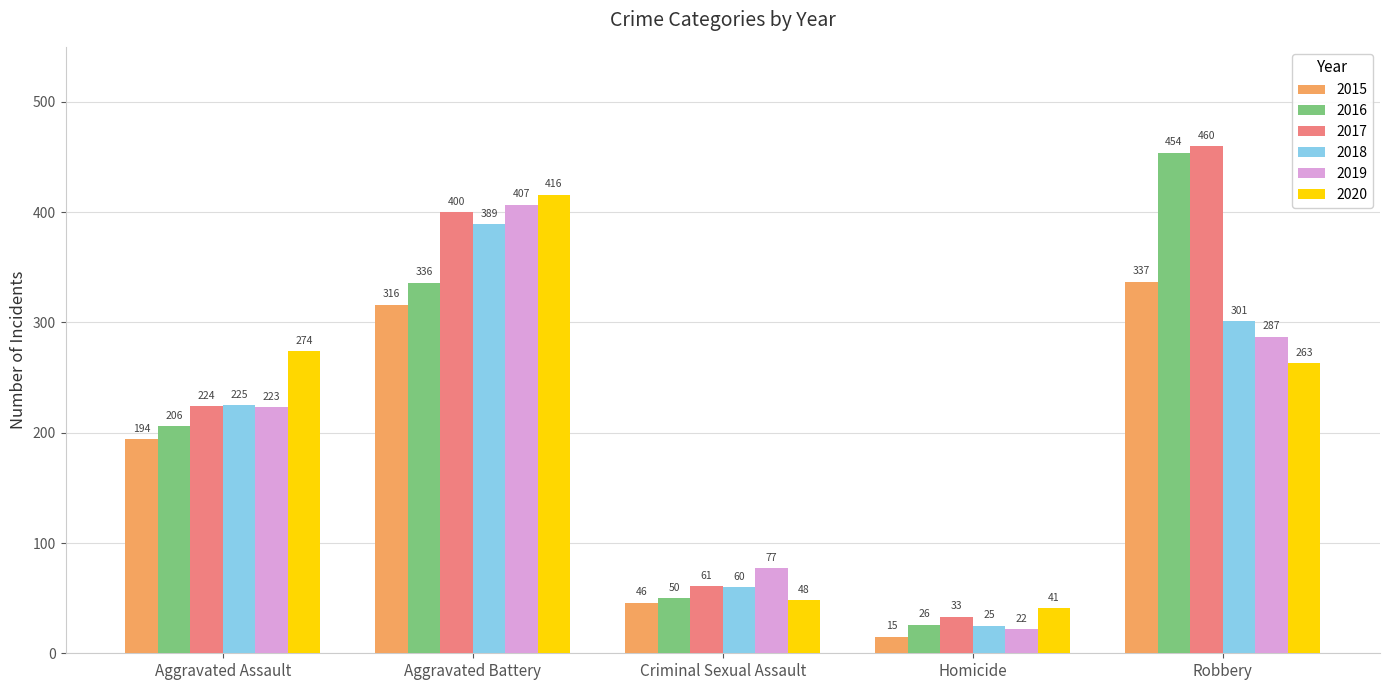

What is the difference between the second highest and second lowest values in the 2018 series?

241